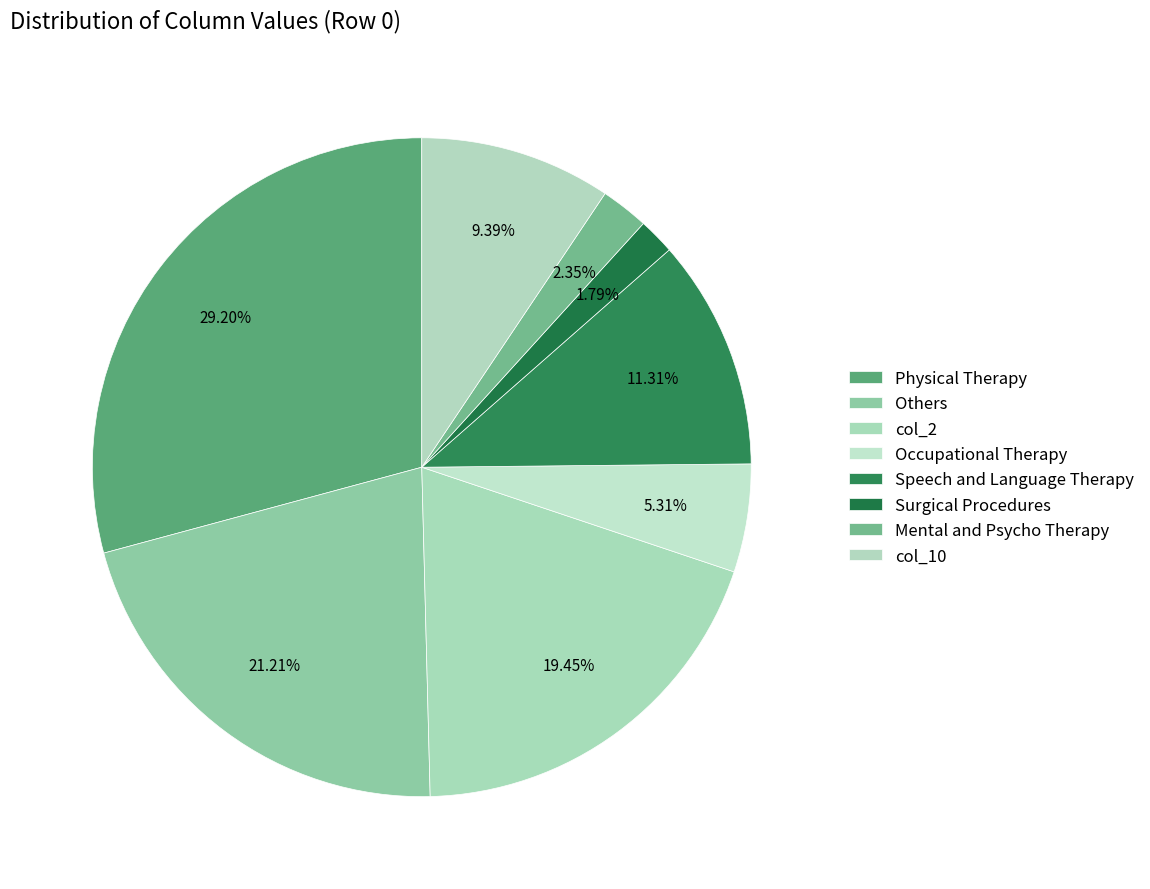

Does any single category account for the majority?

No